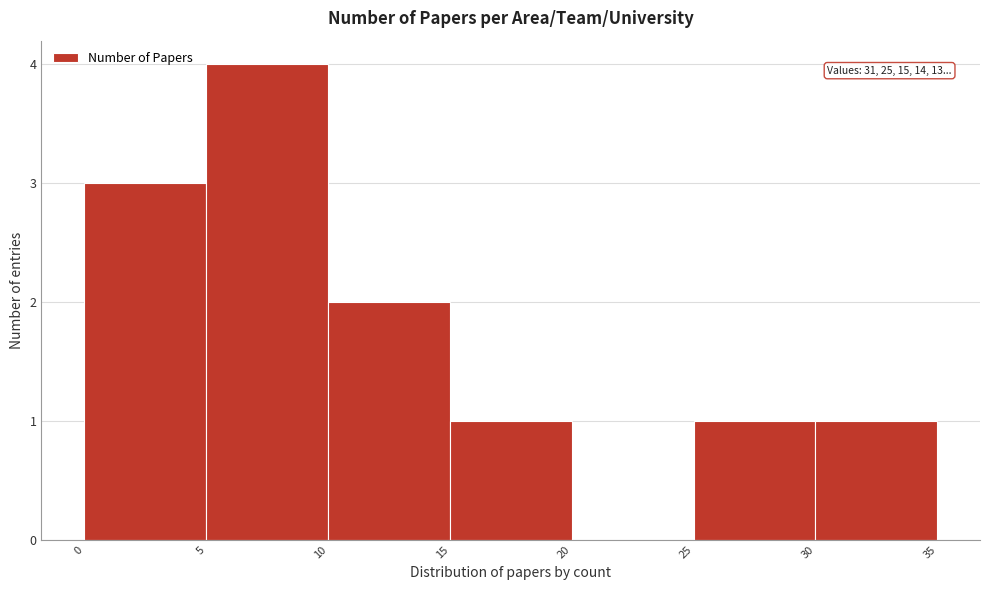

Over which range of the x-axis is the bar tallest?

5 to 10